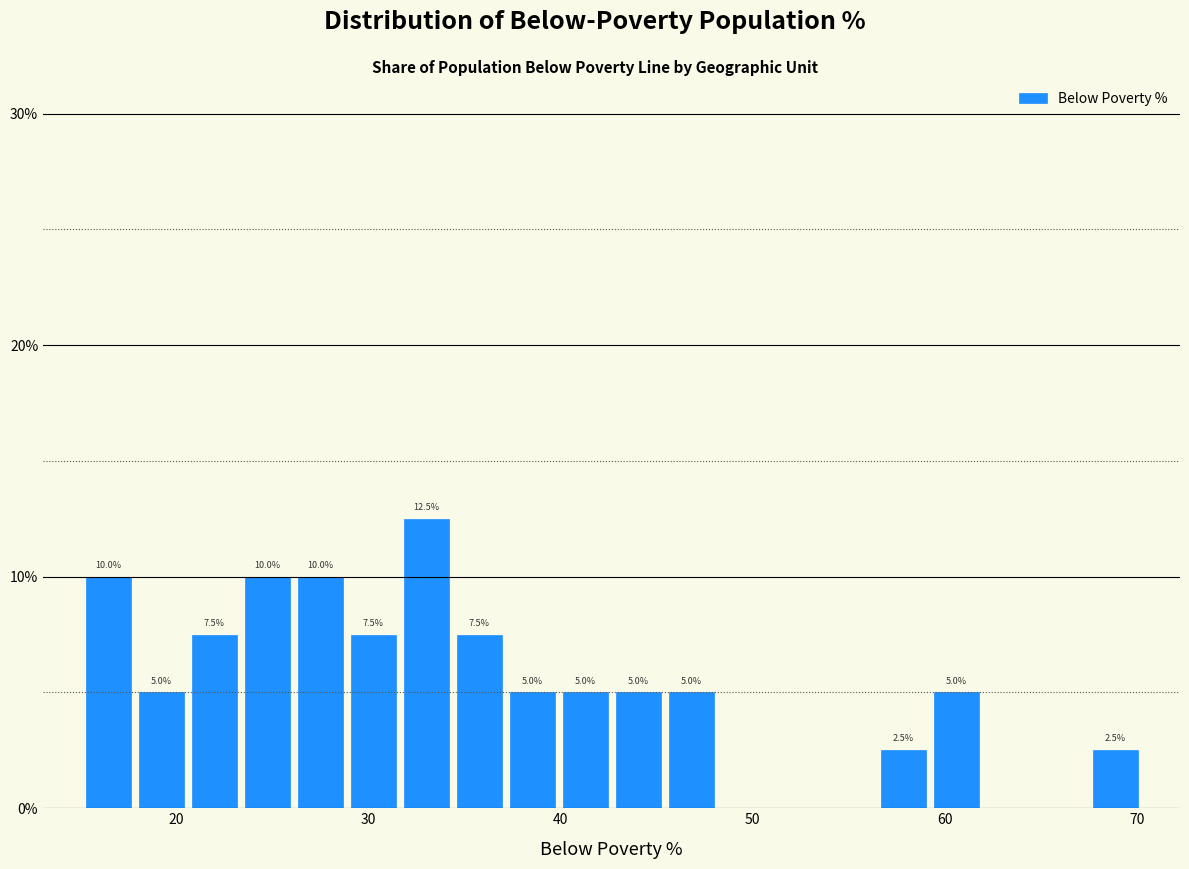

Read against the x-axis, roughly where is the centre of the tallest bar?

33